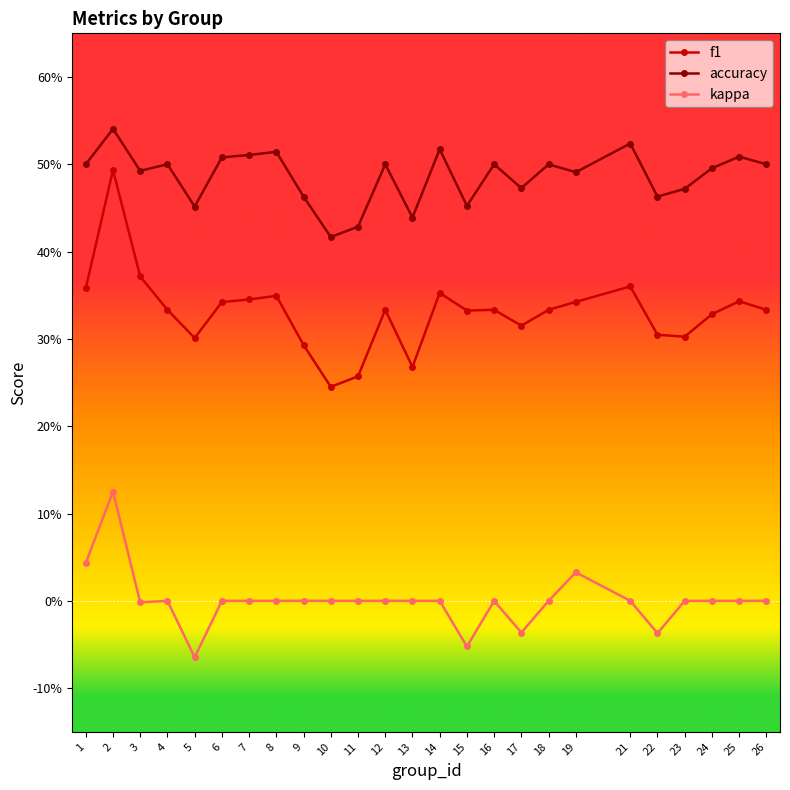

Between 13 and 21, which series saw the biggest shift?

f1